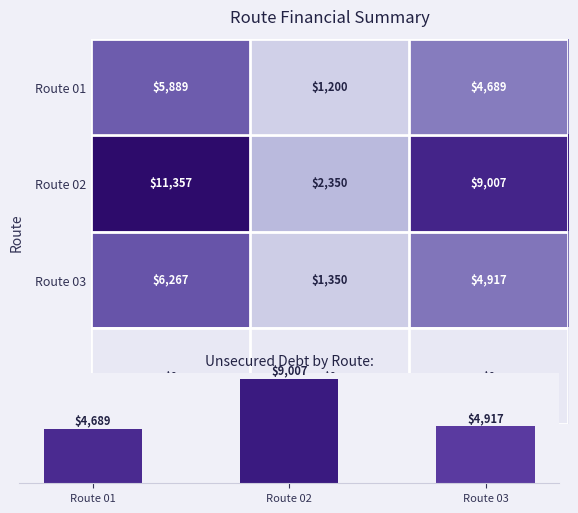

The Route 04 series shows 0.0 at Total Unsecured Debt. True or false?

True